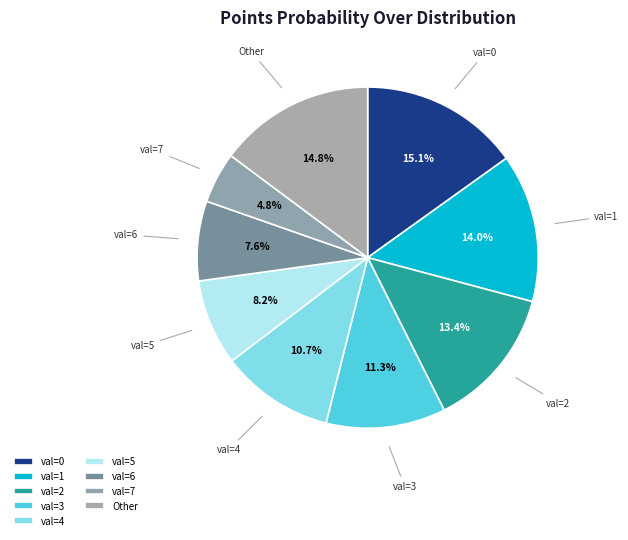

What is the ratio of the value at val=5 to the value at val=3?

0.7